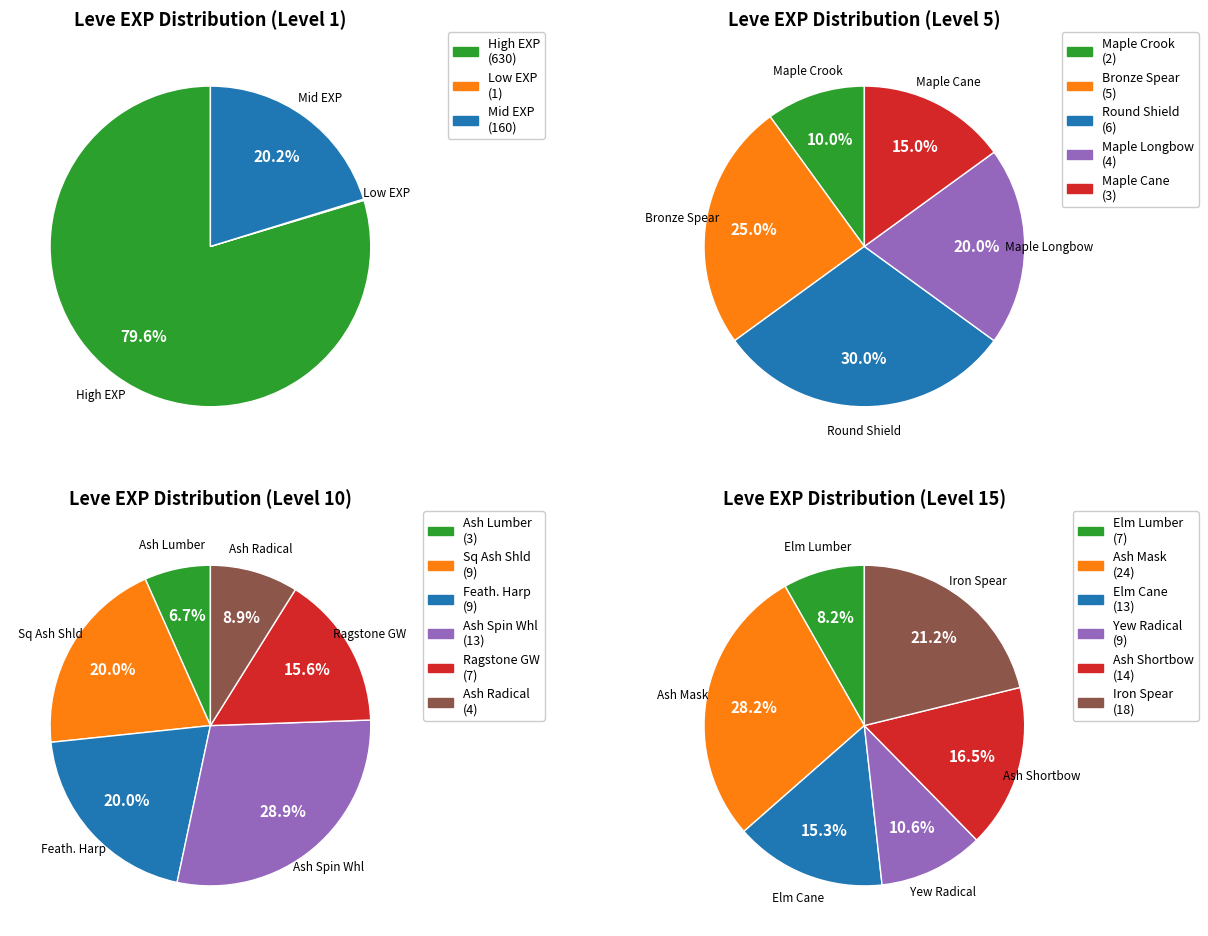

To the nearest percent, what is the combined percentage of 3 and 1?

79%